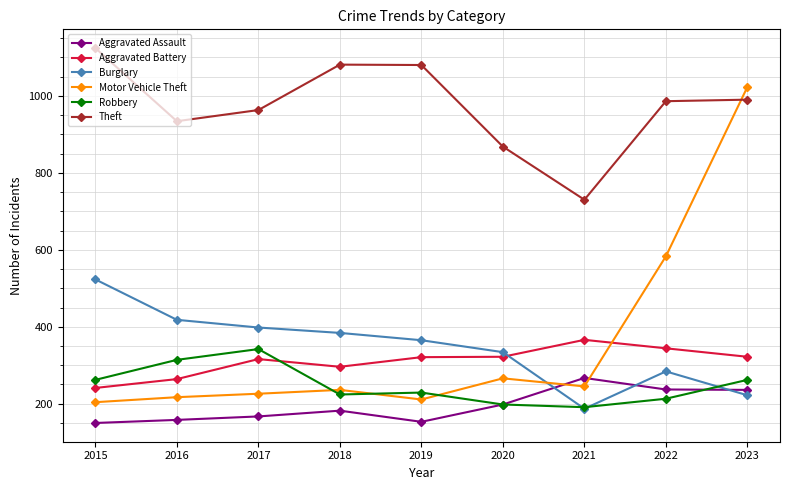

How many distinct data groups are displayed?

6